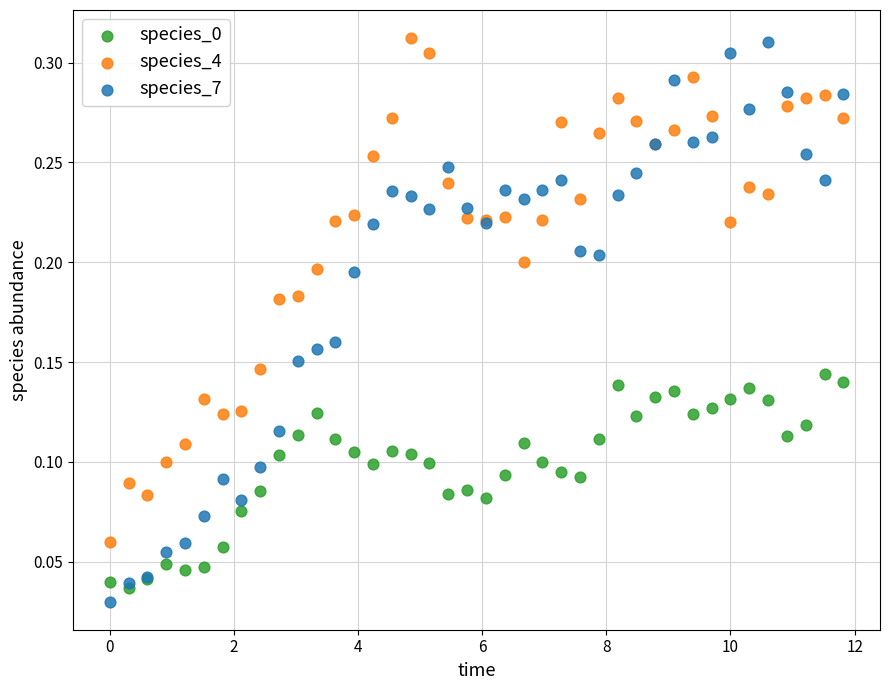

Which series contains the lowest Y value?

species_7